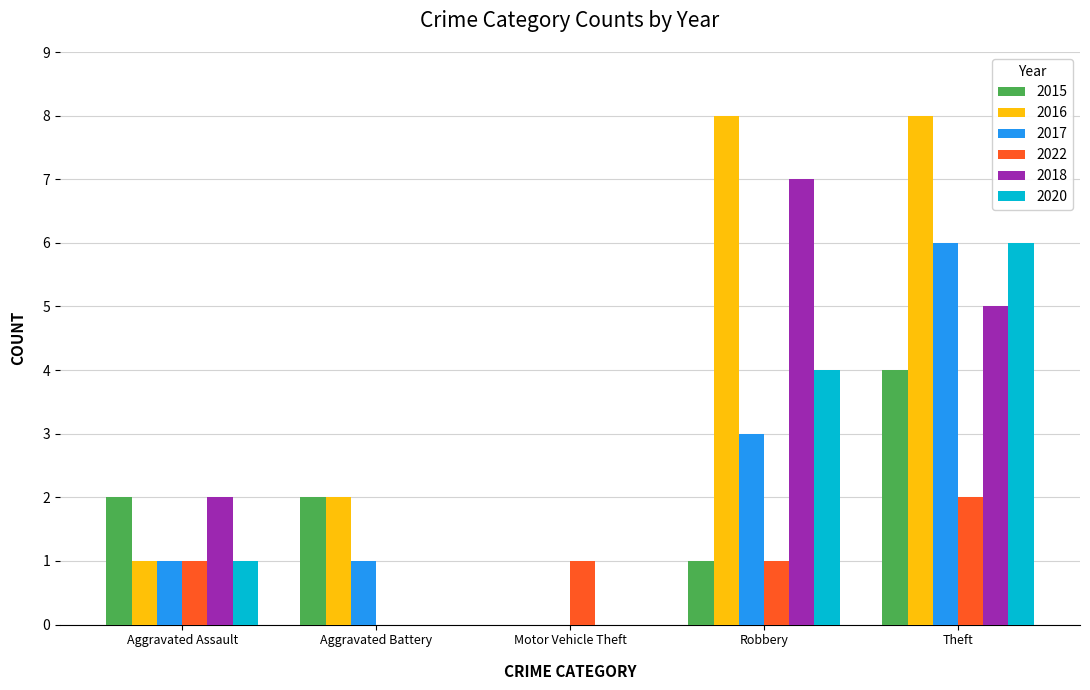

Which series has the largest total across all categories?

2016